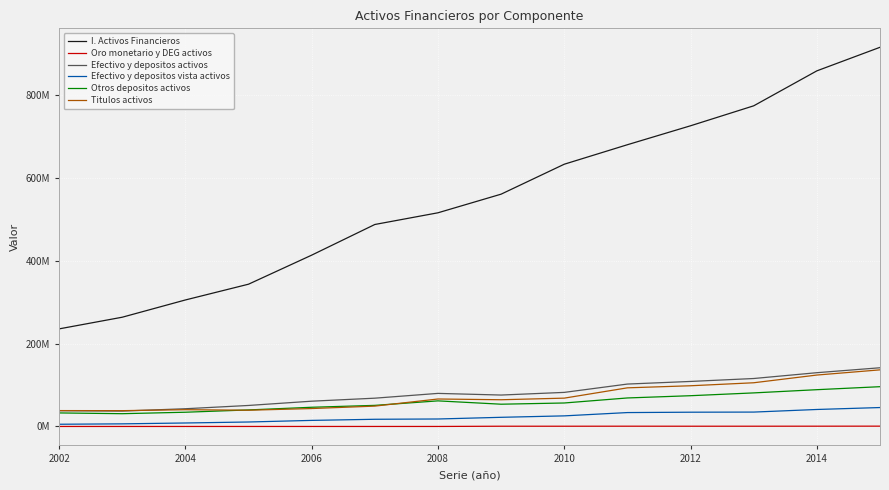

Is this an area chart (filled region under the line)?

No